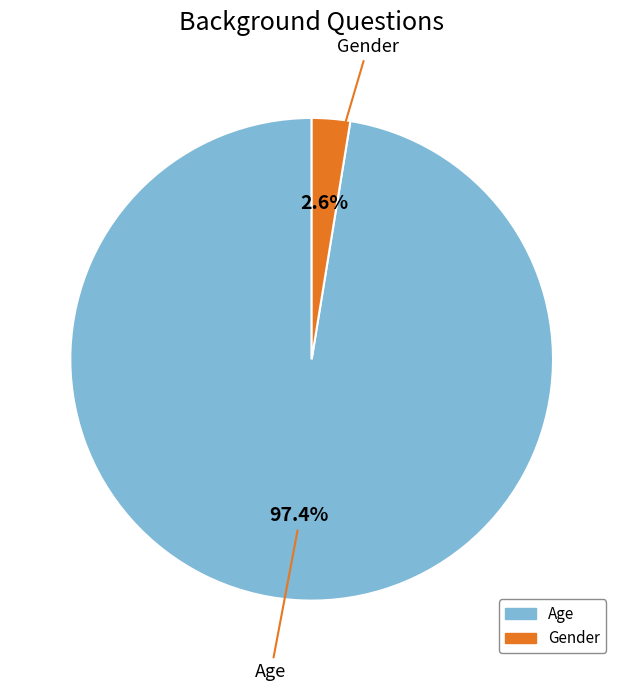

Which slice is the smallest?

Gender